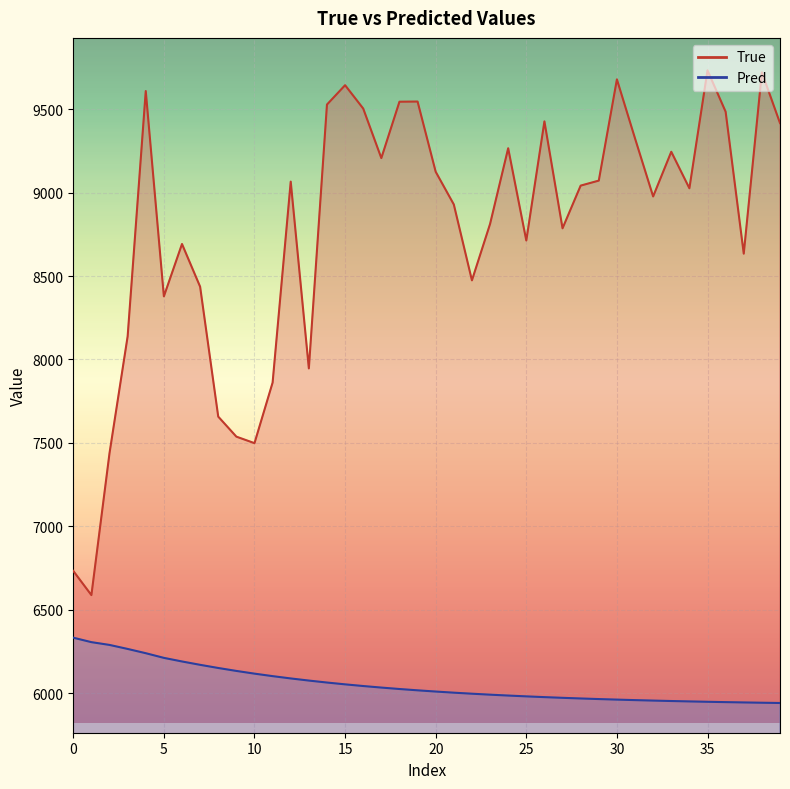

Which series has the largest total across all categories?

True